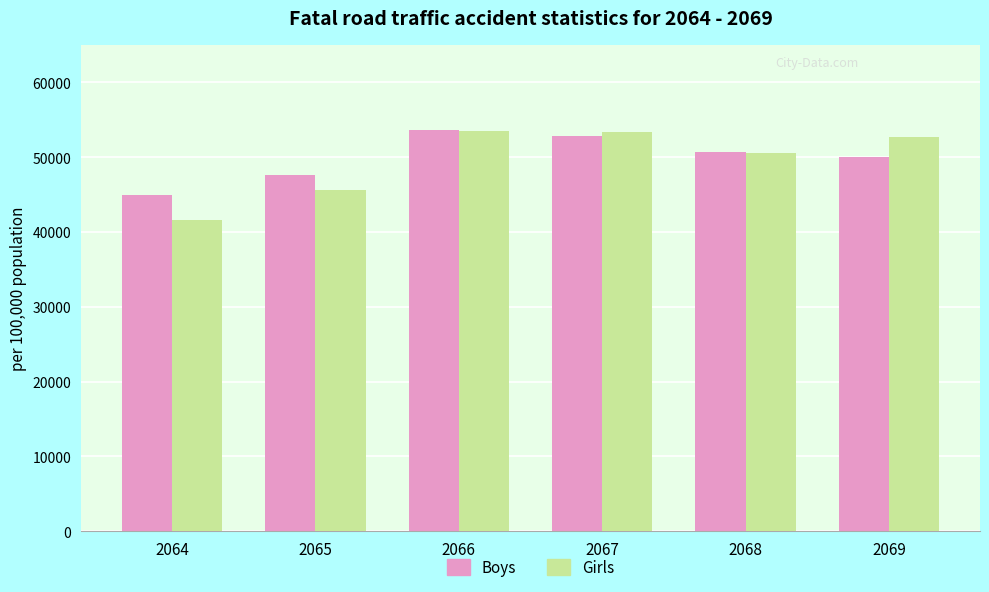

Is the value of Boys at 2065 greater than the value of Girls at 2066?

No